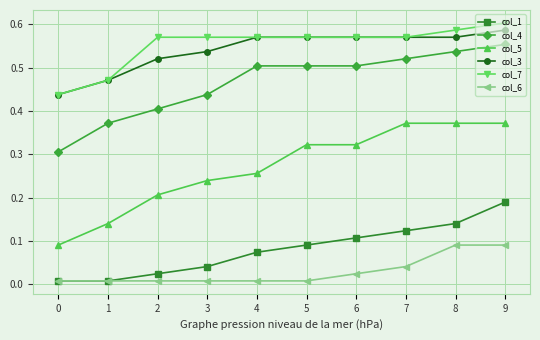

What is the sum of the col_7 values at 9 and 8?

1.2